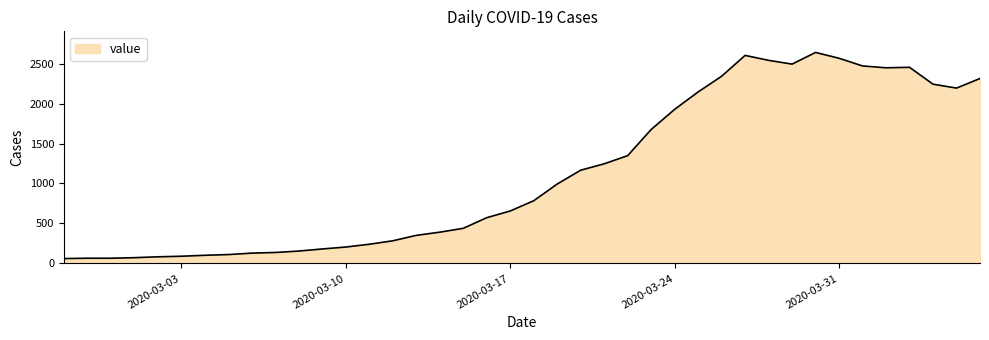

What is the smallest value displayed?

61